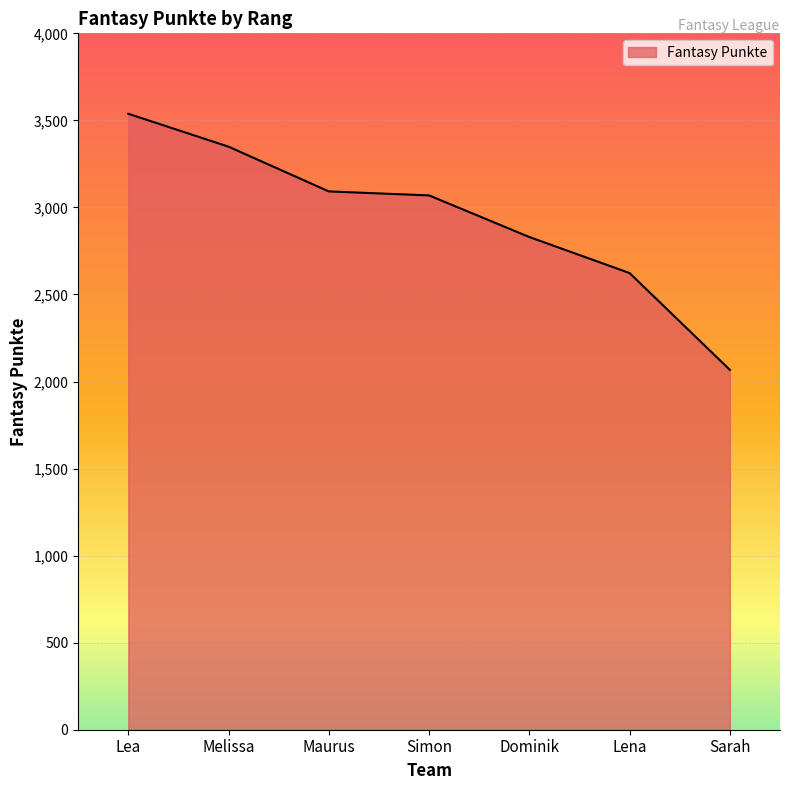

What is the average value?

2938